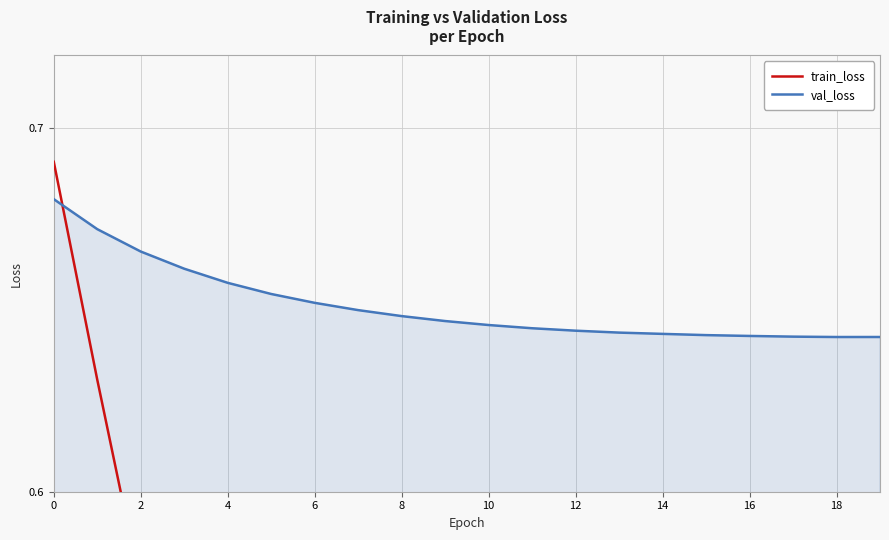

At which category does val_loss reach its first local valley?

18